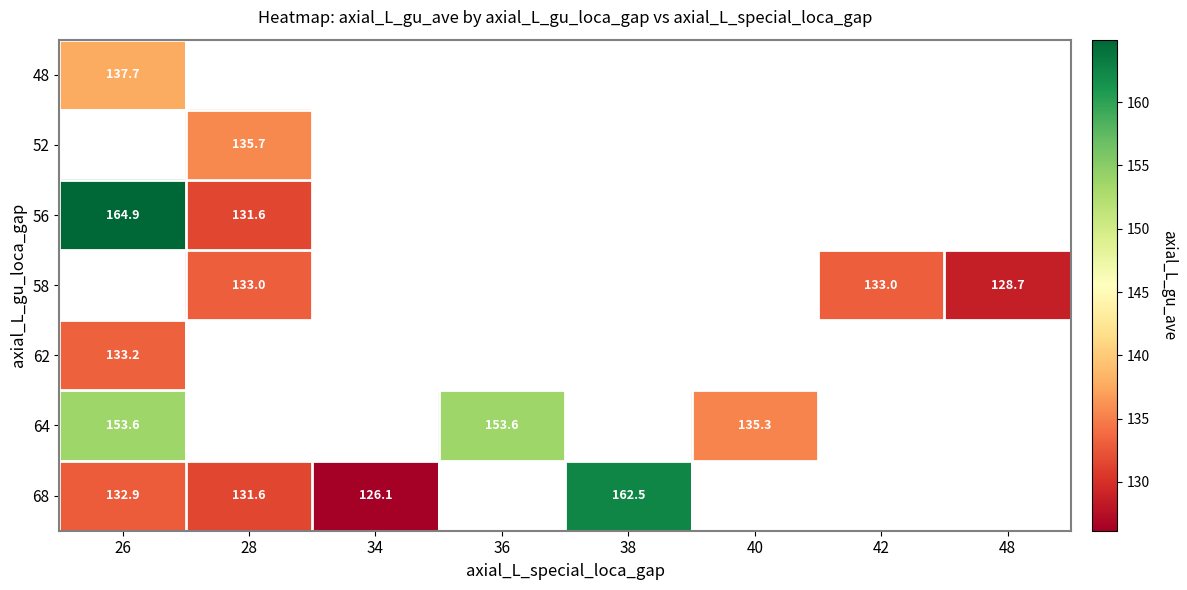

What is the maximum value shown in the chart?

164.9